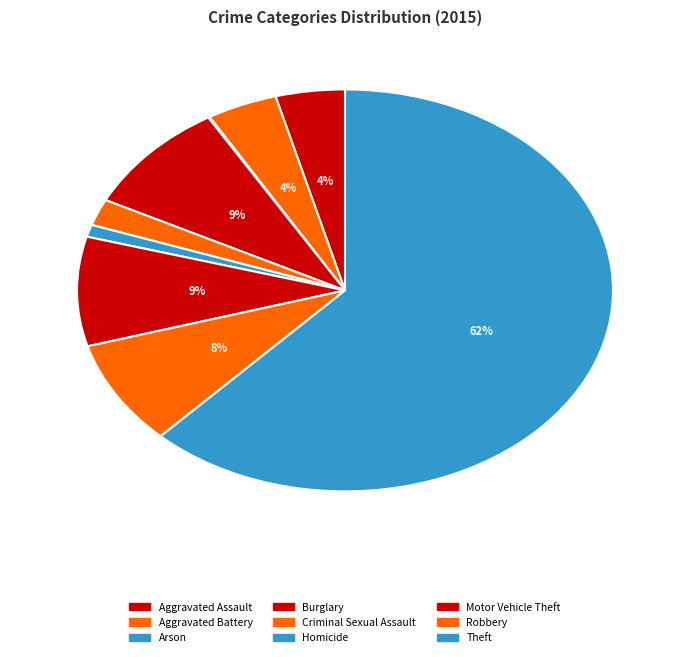

The Homicide slice represents 1% of the pie. True or false?

True